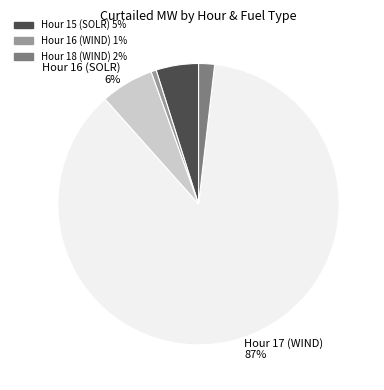

To the nearest percent, what is the average slice percentage?

20%